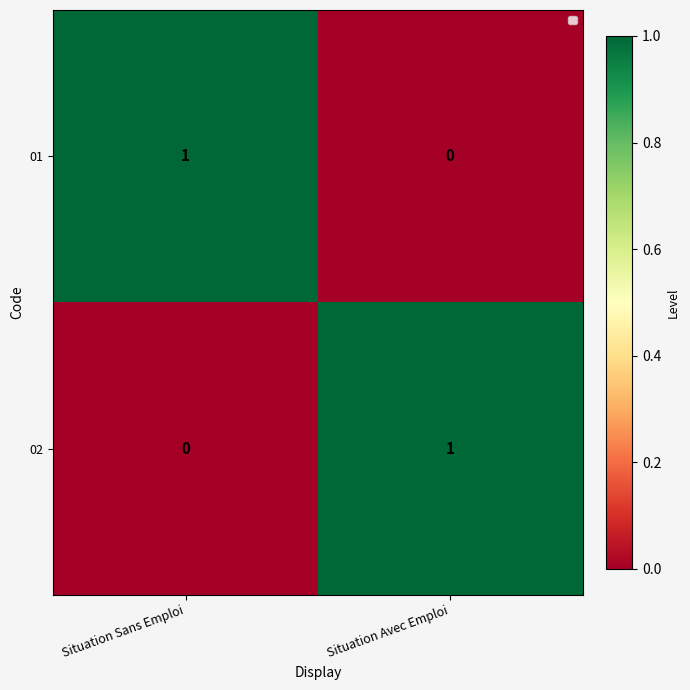

List the labels in order of 01 value, smallest first.

Situation Avec Emploi, Situation Sans Emploi